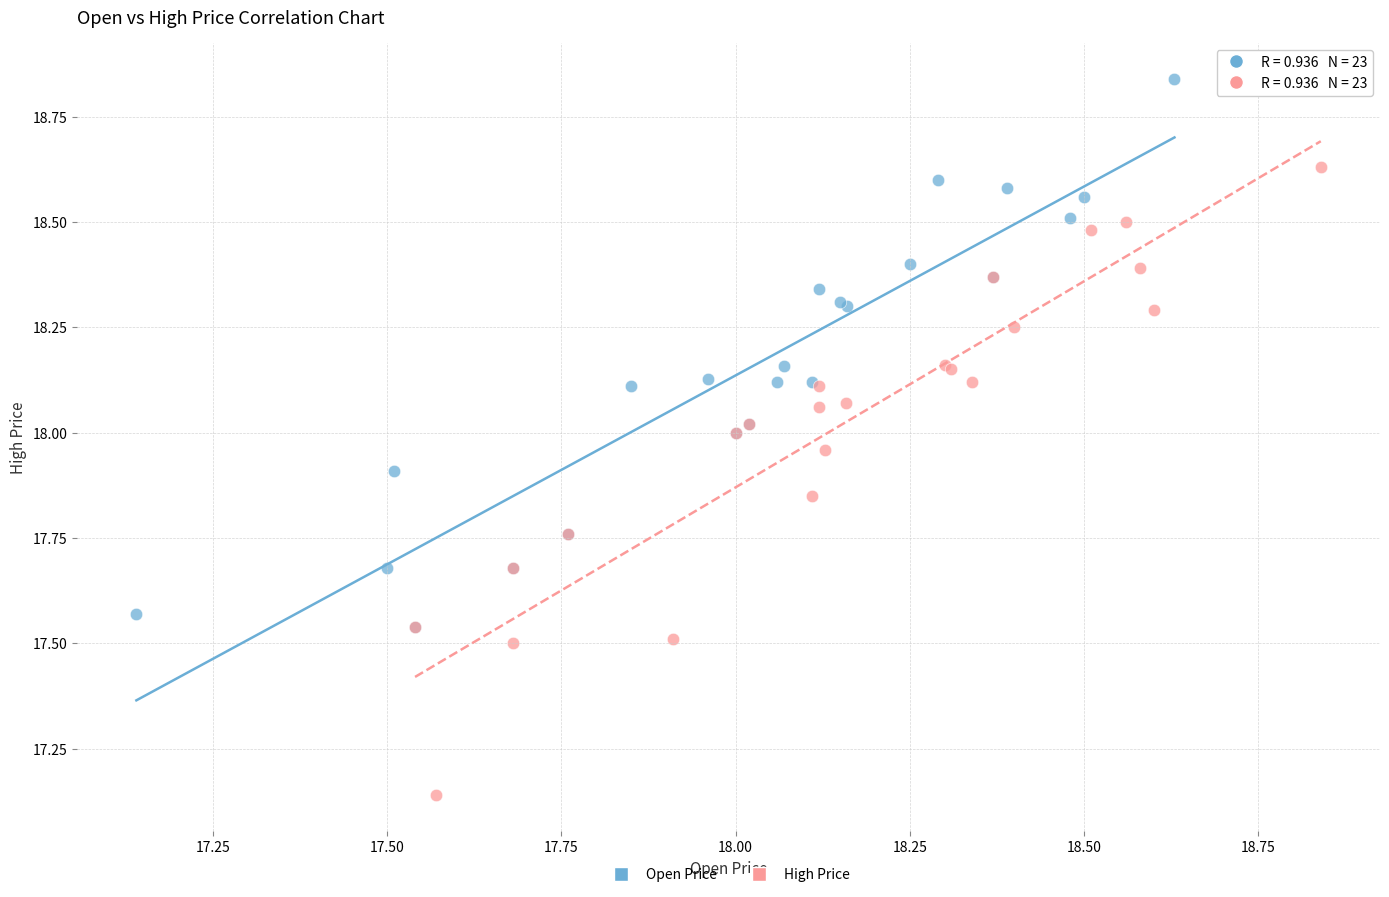

Which series has the widest spread of Y values?

High Price